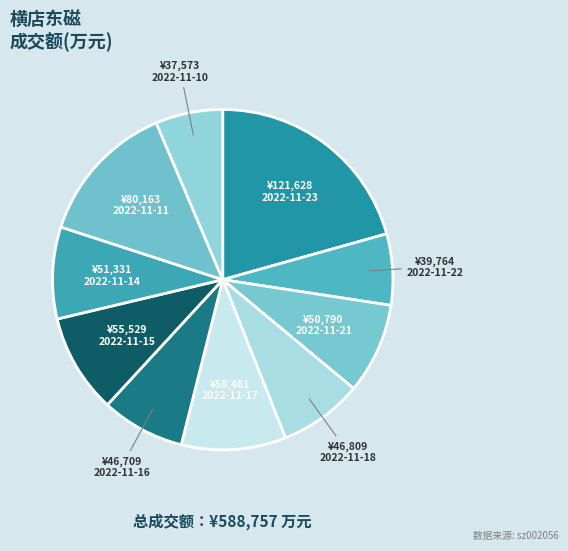

Is there any slice that represents more than half of the pie?

No